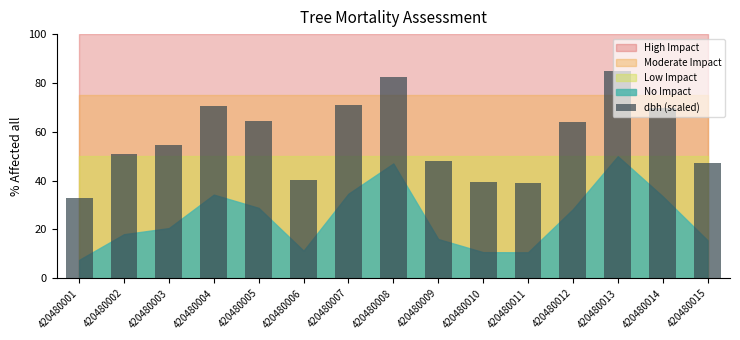

How many bars are there in total?

15